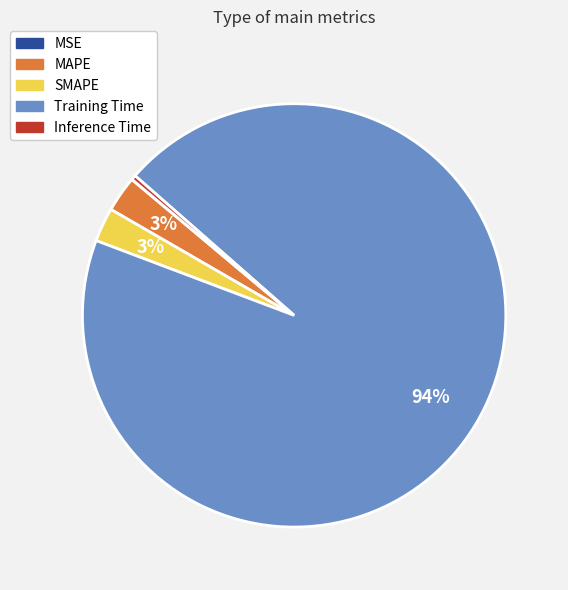

Which slice is the largest?

Training Time